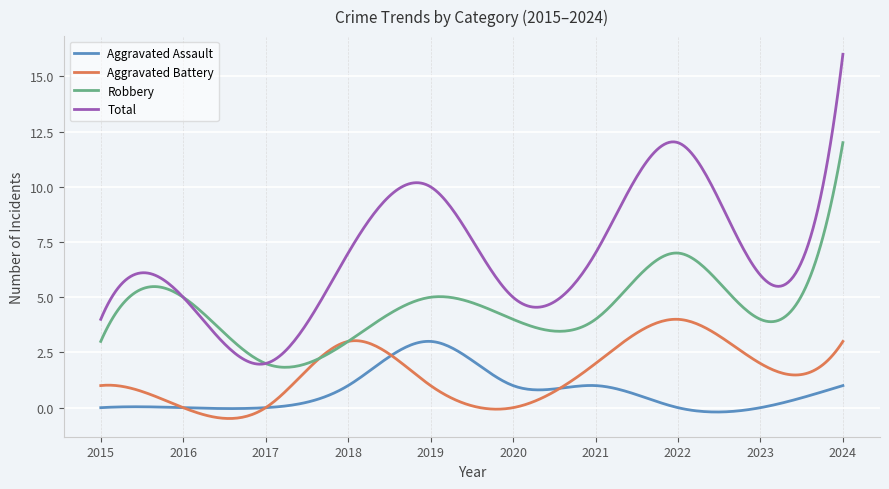

True or false: Aggravated Battery and Total intersect in this chart.

False